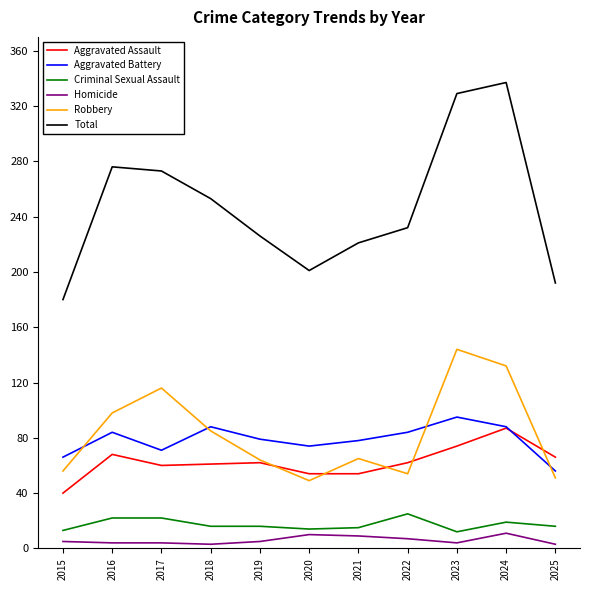

True or false: Robbery has a value of 34 at 2019.

False